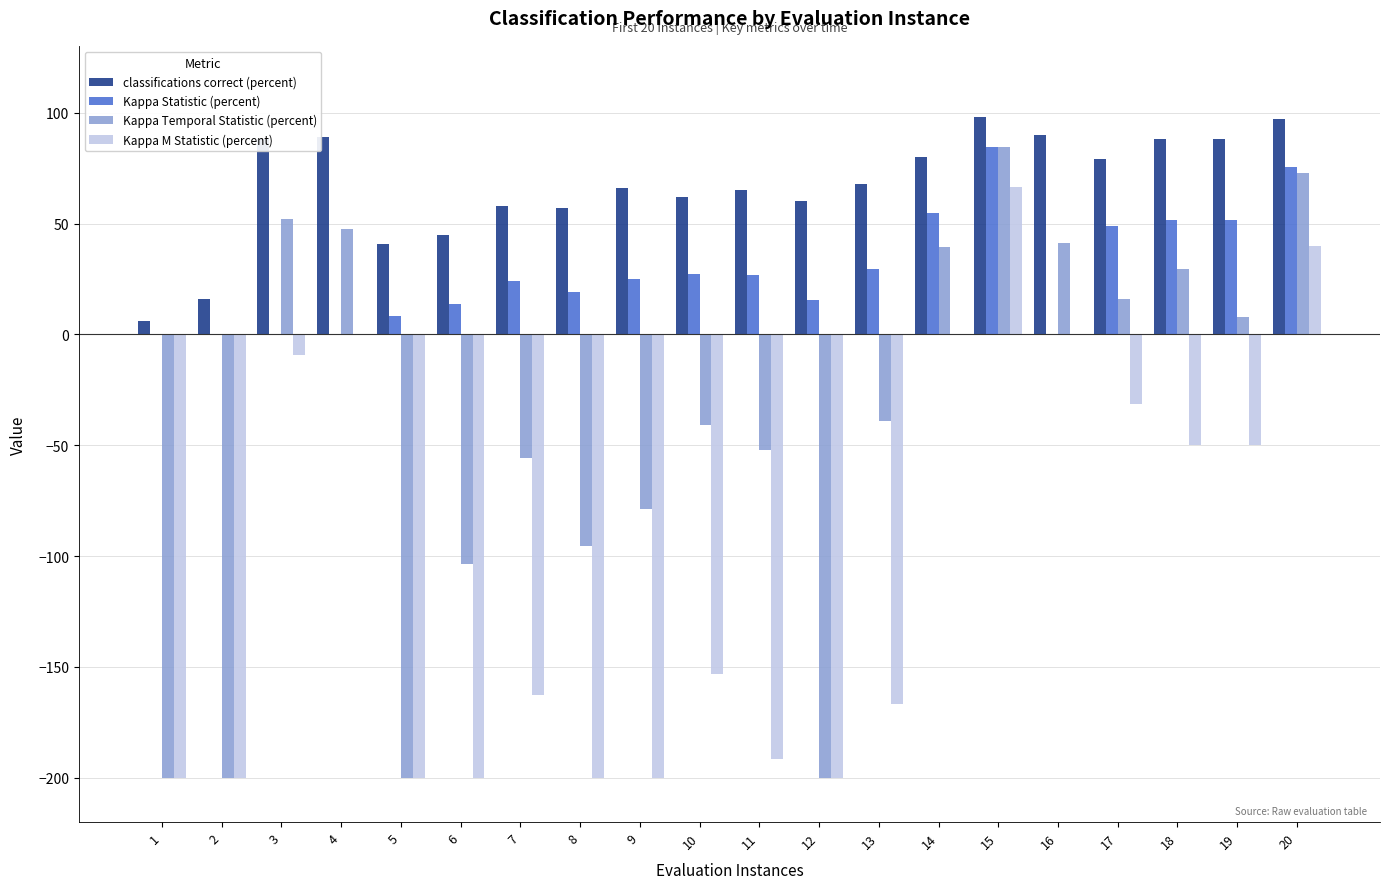

What is the greatest value displayed?

98.0